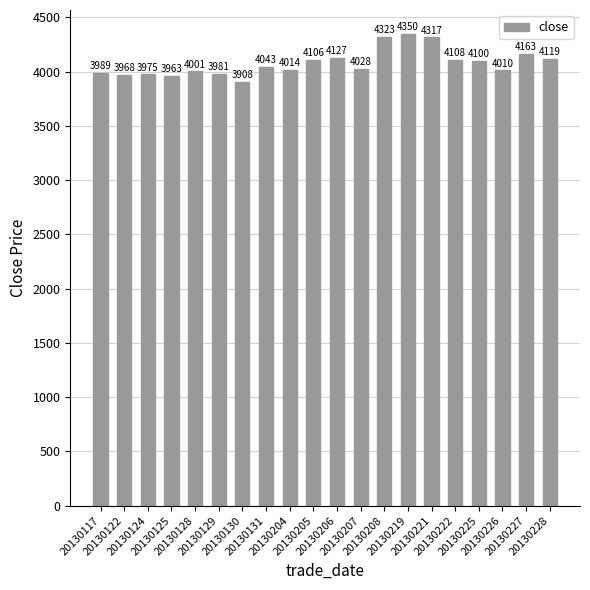

What is the value of the 19th bar from the left?

4163